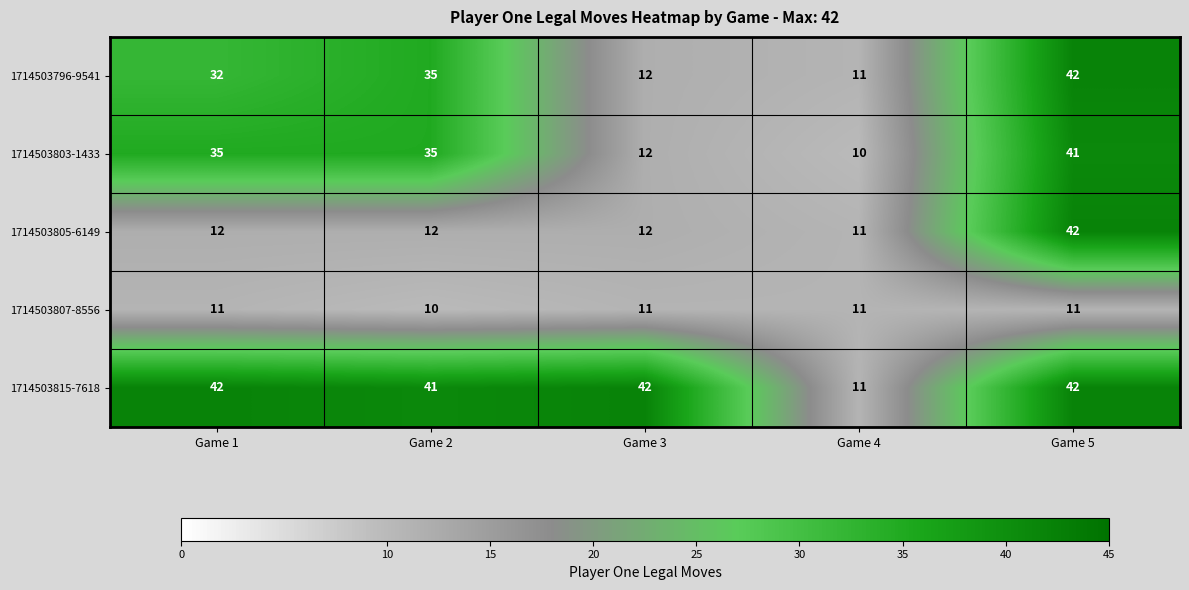

Which category has the lowest value in the 1714503803-1433 series?

Game 4